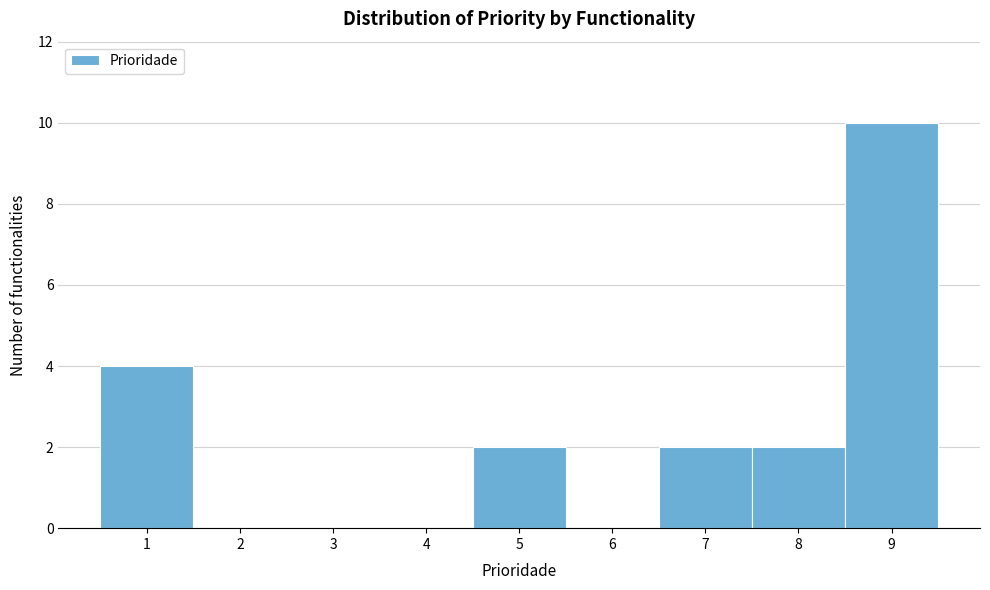

Over which range of the x-axis is the bar tallest?

8.5 to 9.5